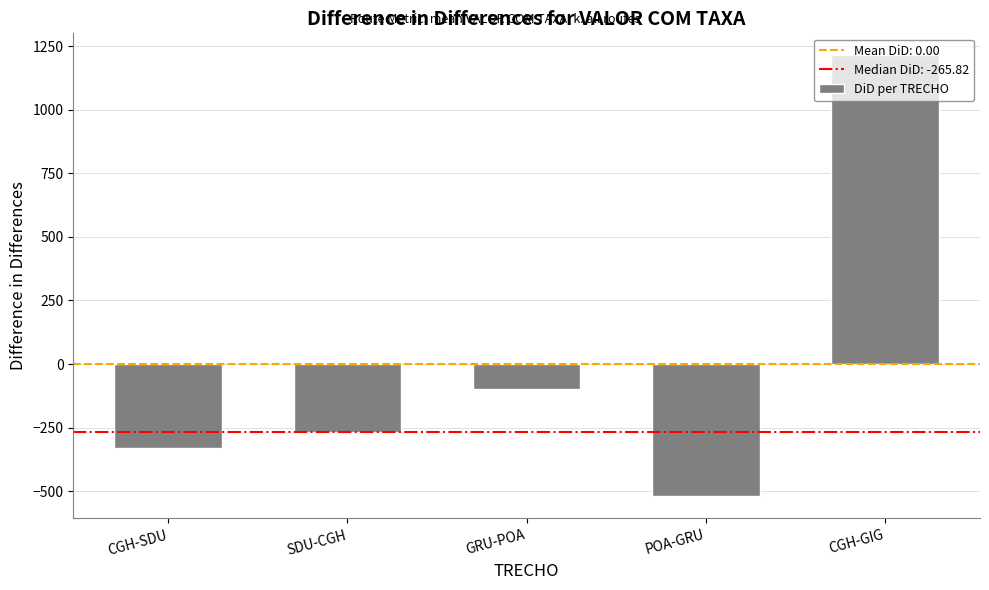

True or false: the data shows -520.0 at POA-GRU.

True